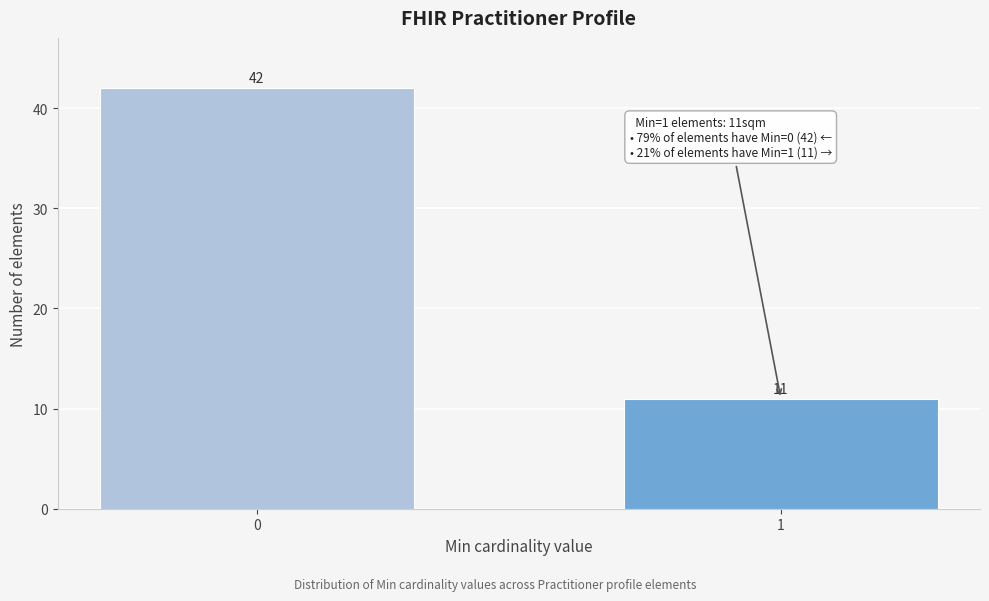

Reading left to right, transcribe all the data shown in this chart.

42	11